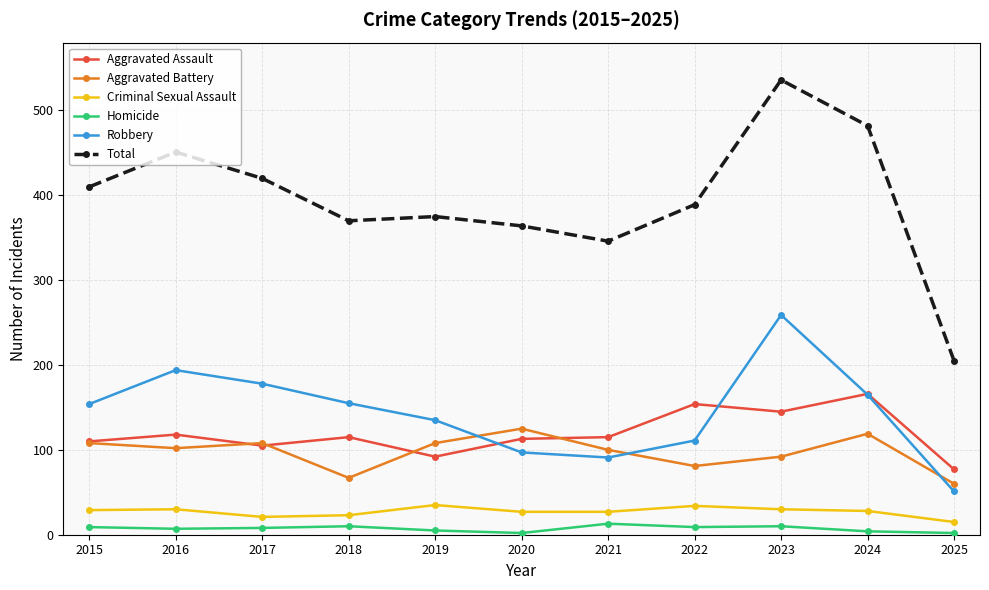

True or false: Total has more than 1 interior local peaks.

True